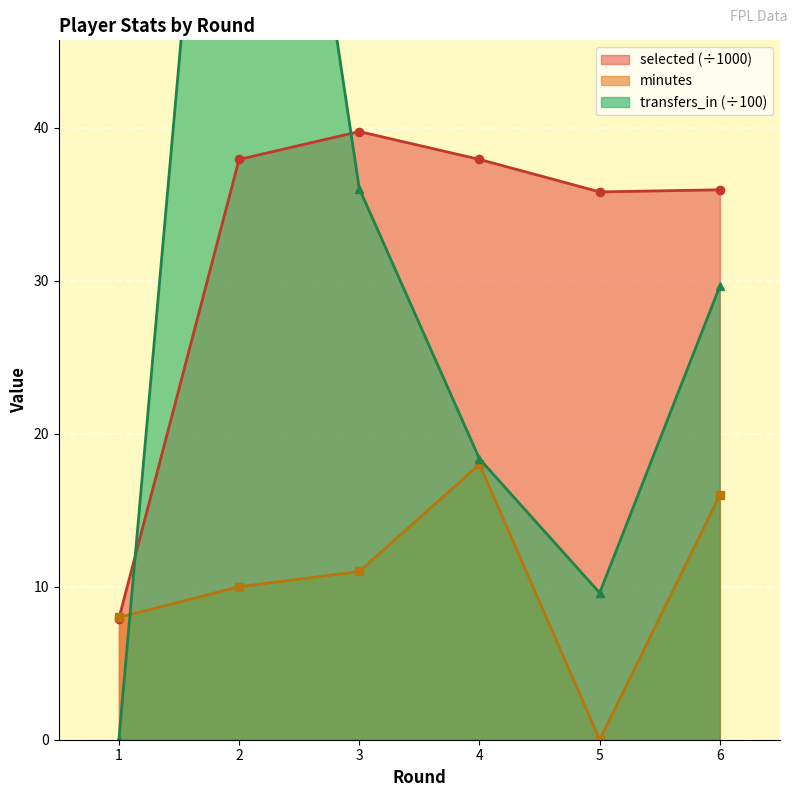

How many data points in minutes are above 11?

2